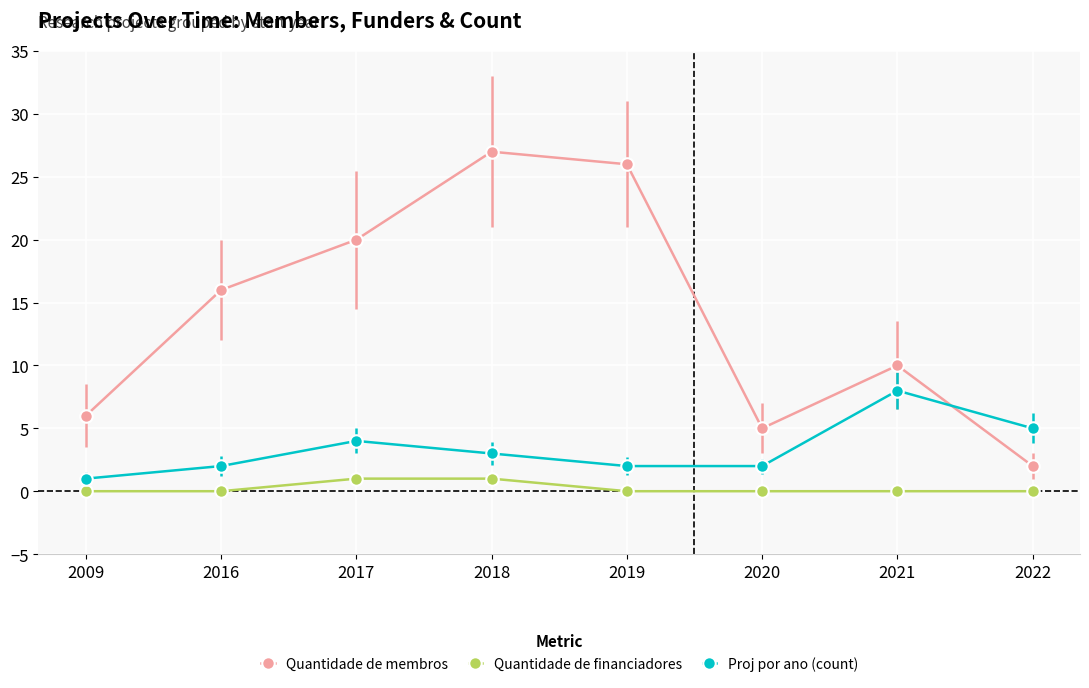

At which label is Proj por ano (count) closest to 4?

2017